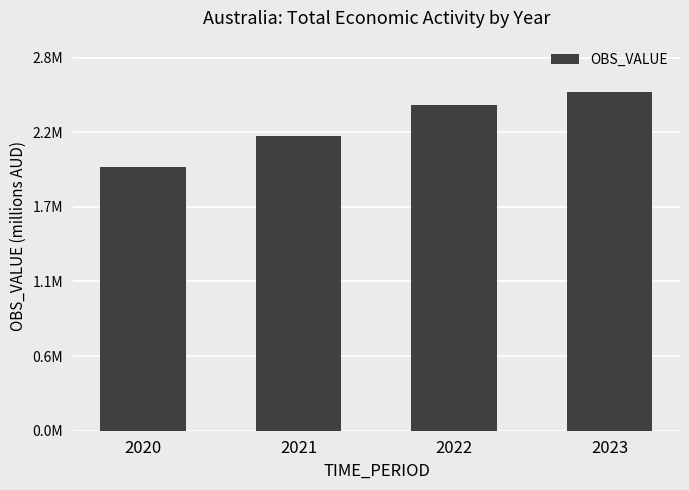

What is the average value?

2259992